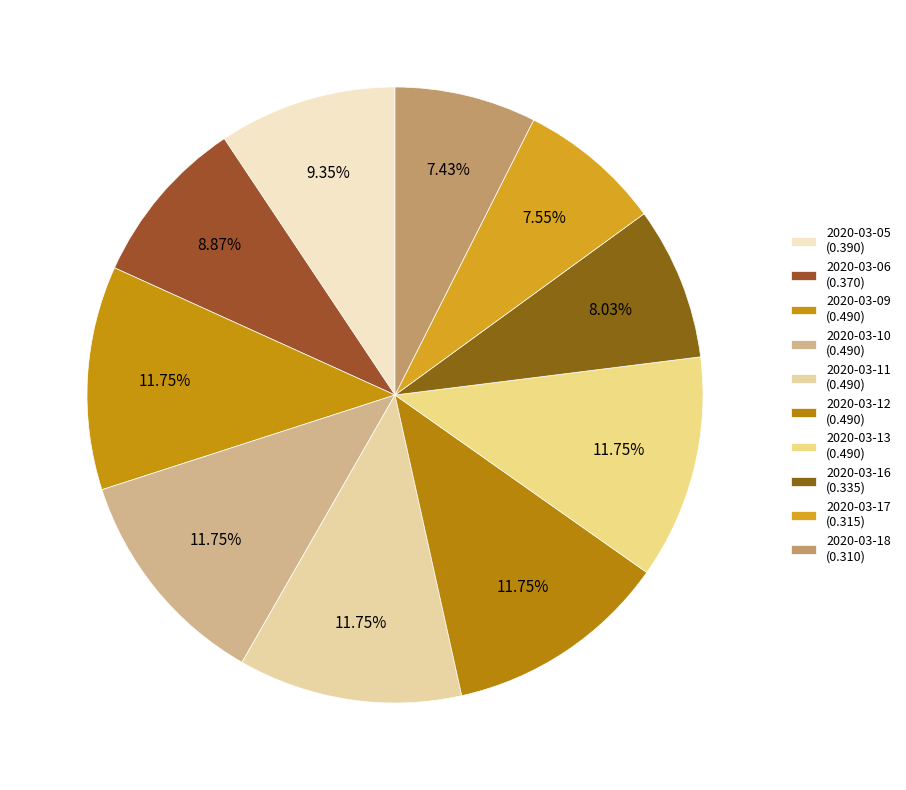

To the nearest percent, what portion does 2020-03-11 represent?

12%